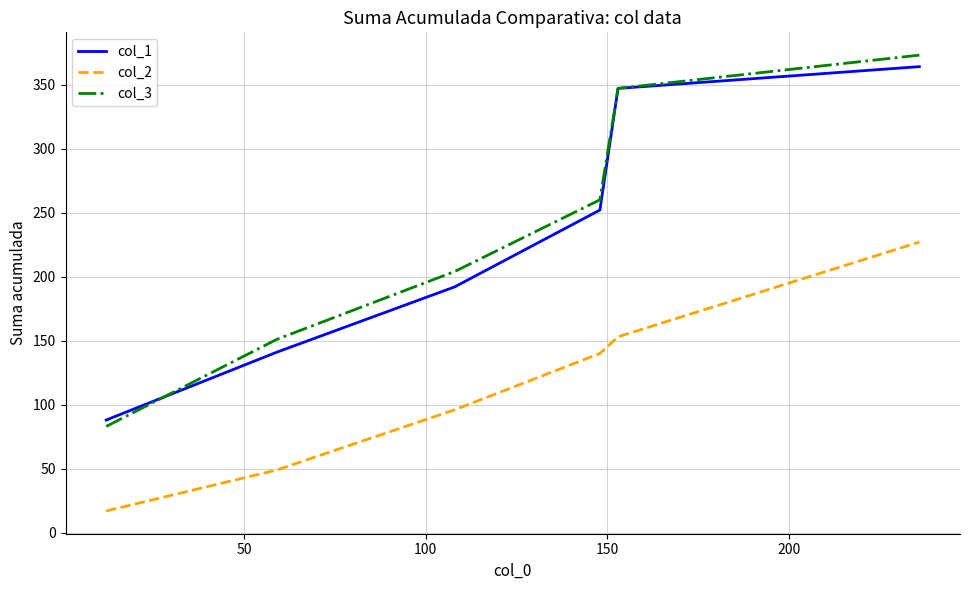

At how many categories does at least one series exceed 211?

3